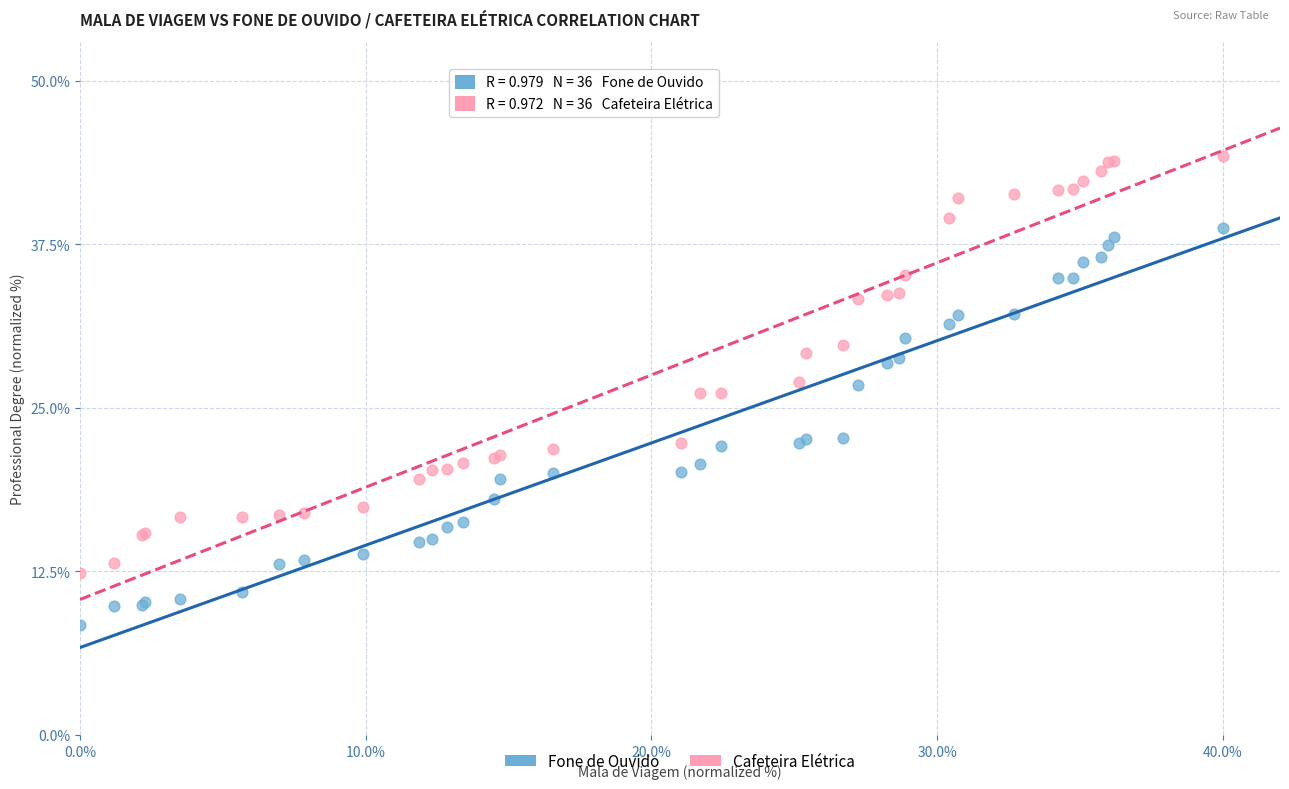

What are all the series names shown in the legend?

Fone de Ouvido, Cafeteira Elétrica